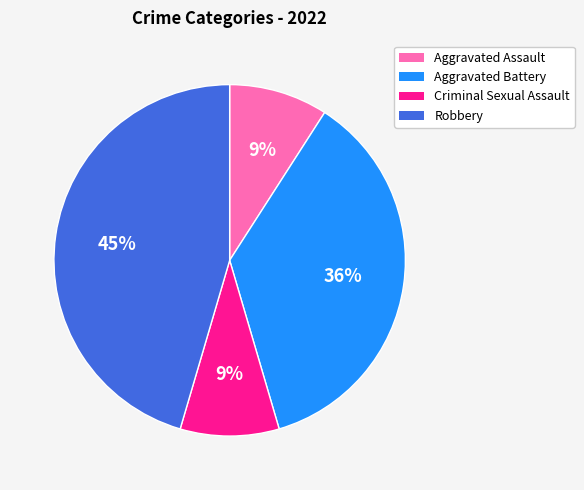

True or false: Criminal Sexual Assault accounts for 1% of the total.

False